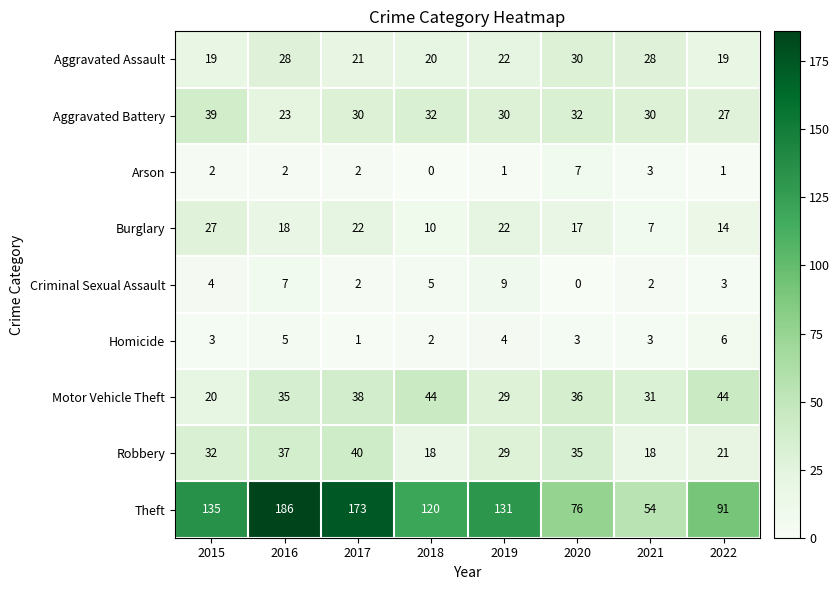

At which category is the sum across all series the highest?

2016